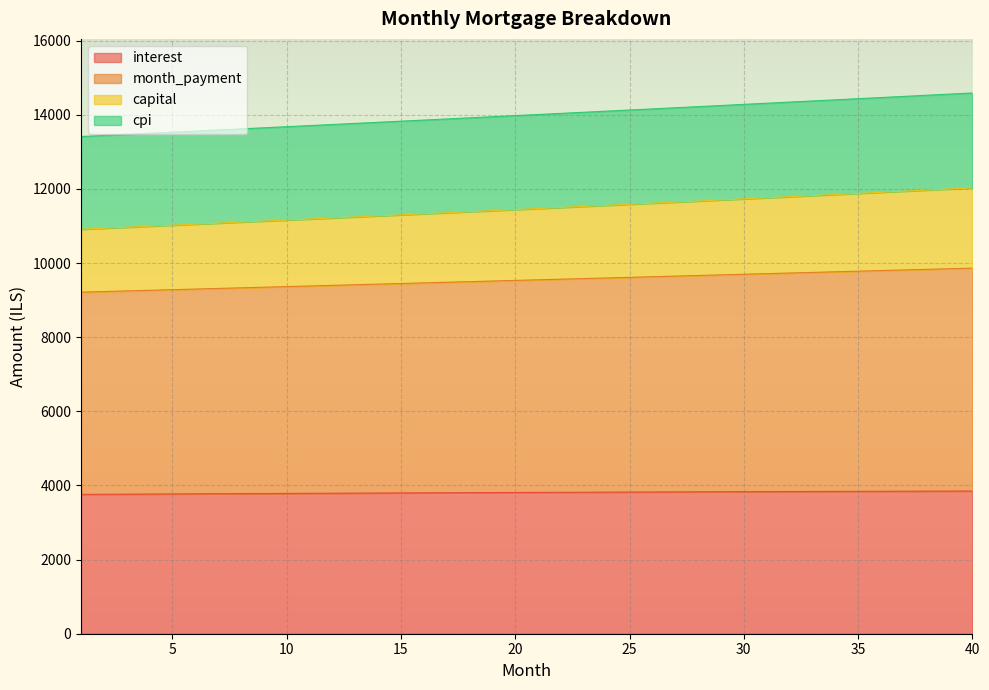

What are all the series names shown in the legend?

interest, month_payment, capital, cpi